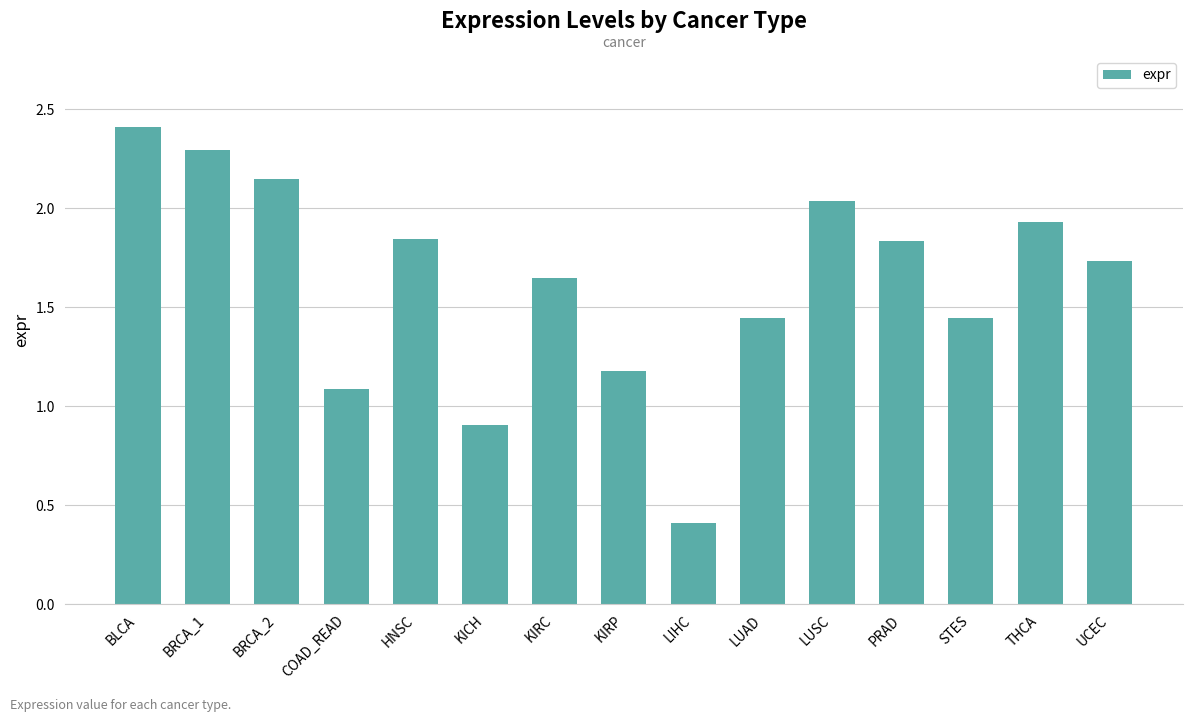

What position from the right is KIRC?

9